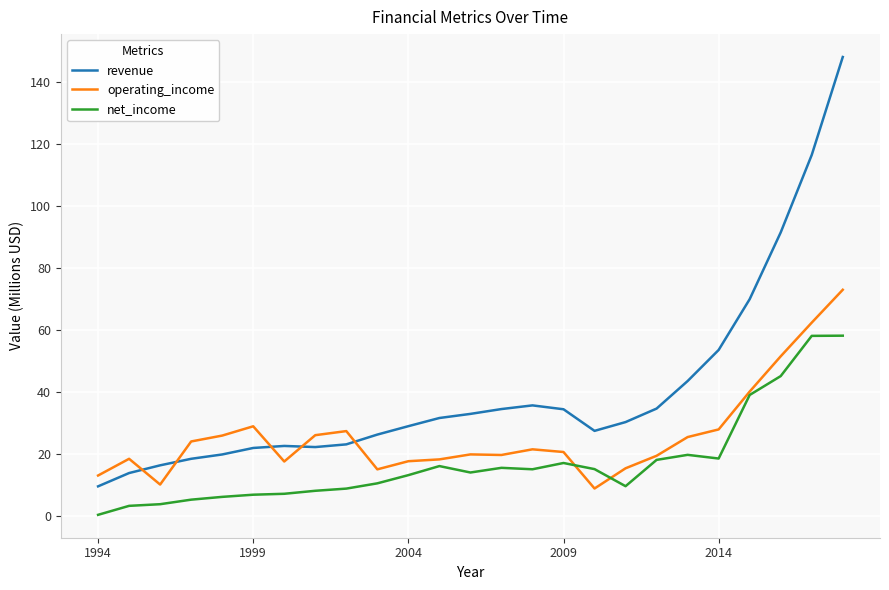

Which series has the largest total across all categories?

revenue